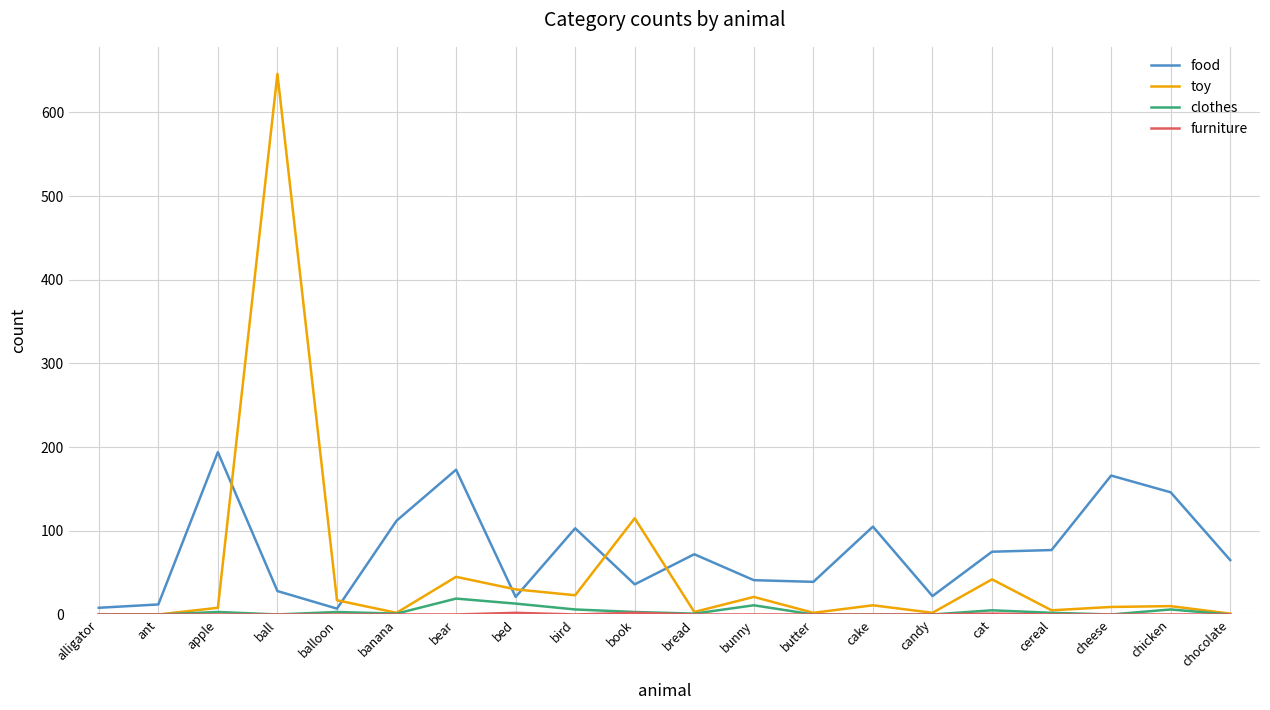

Which label corresponds to the largest value in the chart?

ball